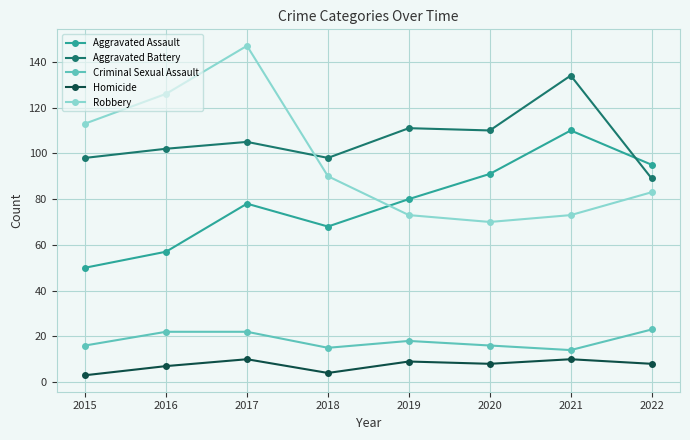

What is the sum of all Aggravated Battery values?

847